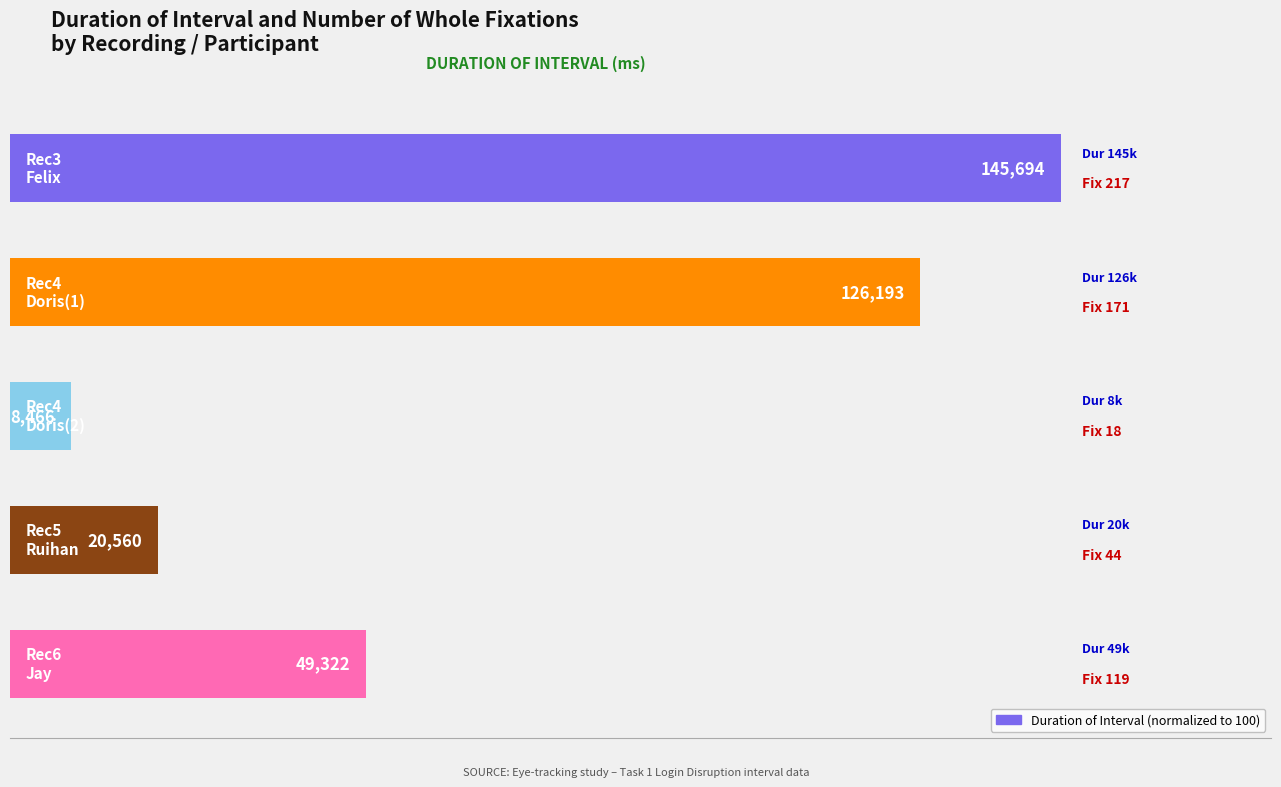

Does the chart contain any negative values?

No